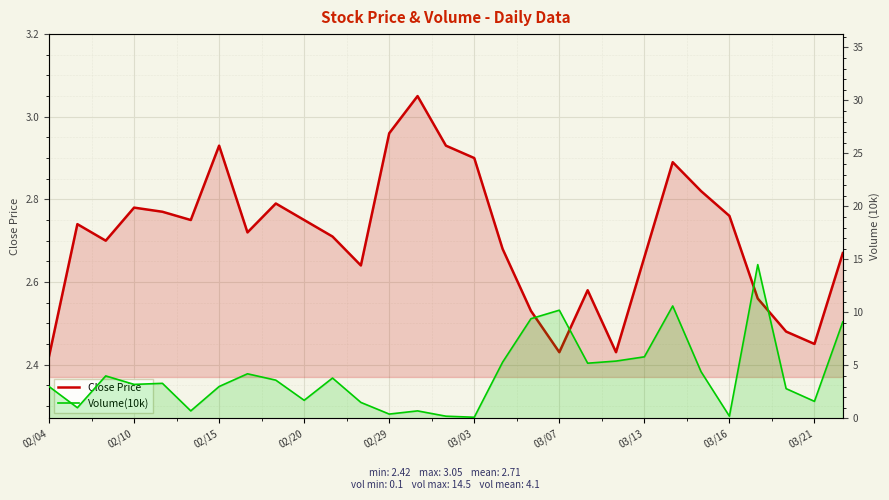

True or false: Close Price has more than 2 interior local peaks.

True